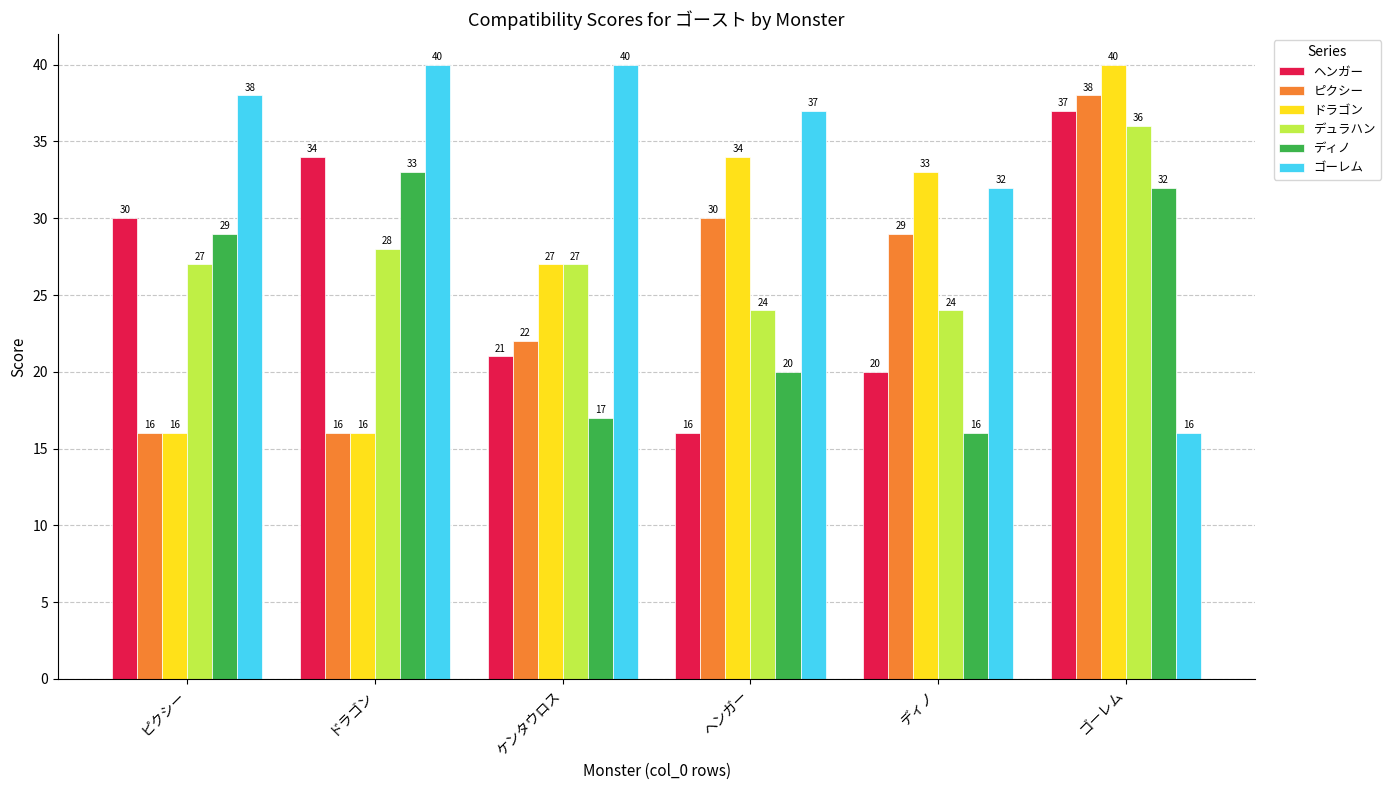

What is the minimum value for デュラハン?

24